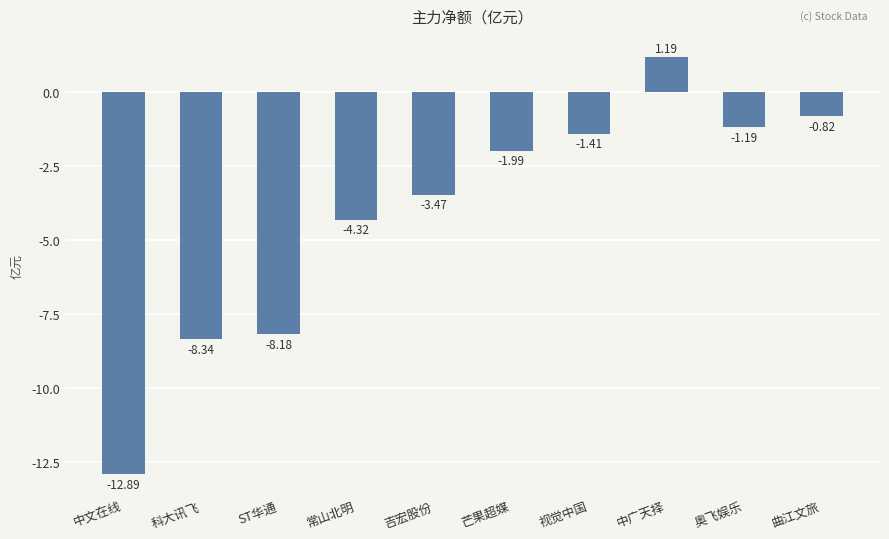

How many values are below zero?

9